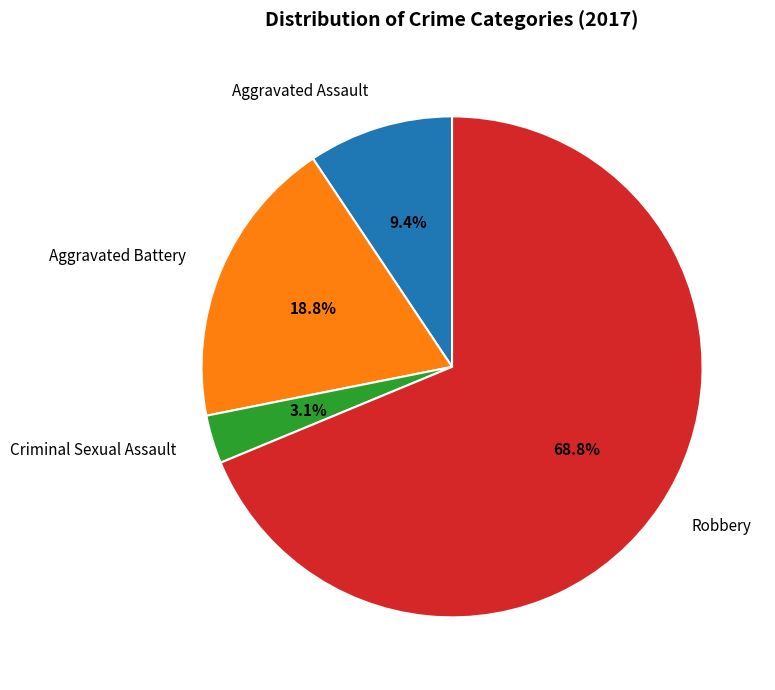

Count the number of slices in the pie.

4